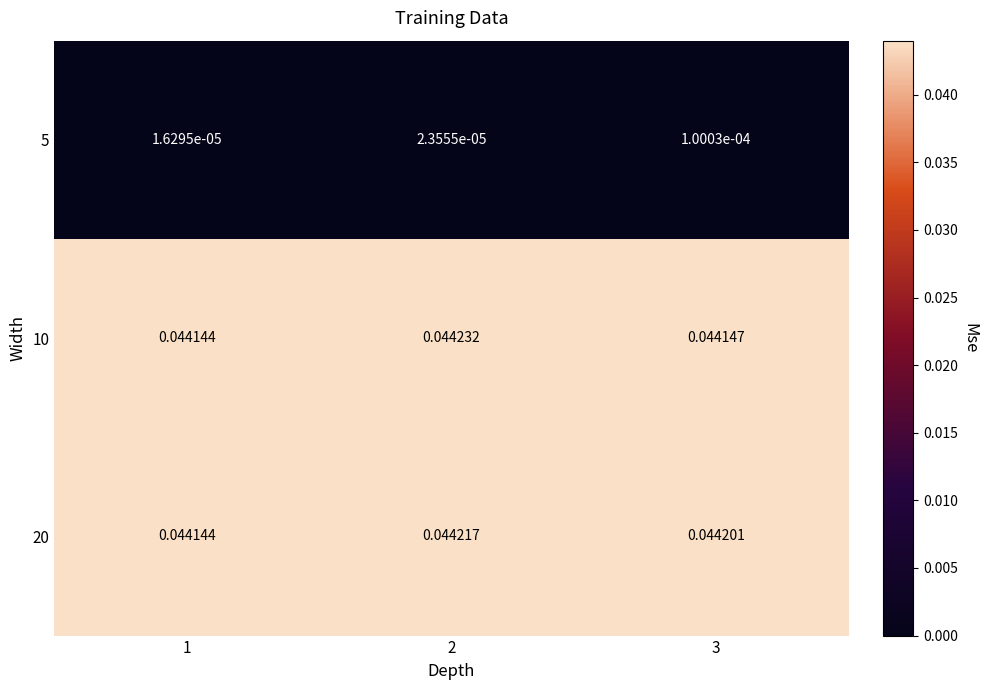

At which category does the chart reach its peak across all series?

2